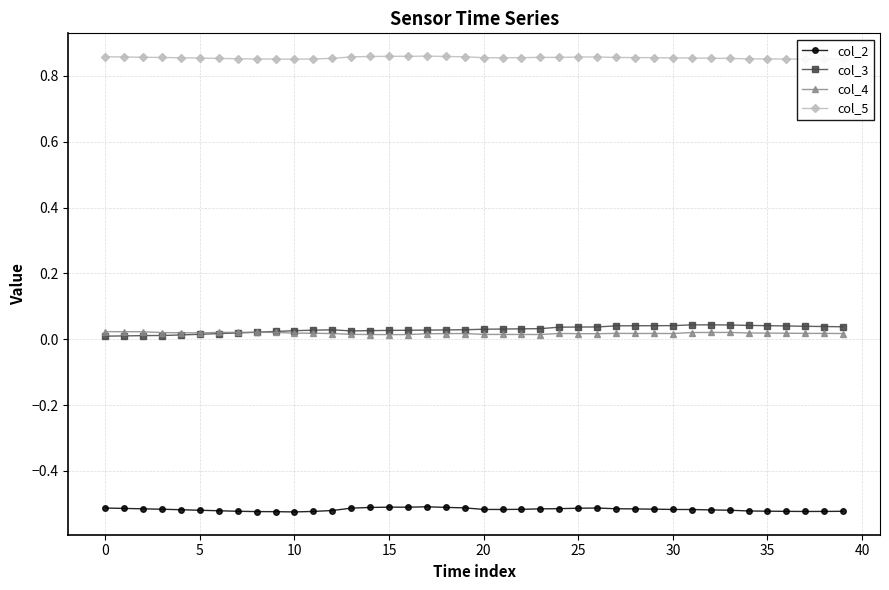

Which series has the largest total across all categories?

col_5